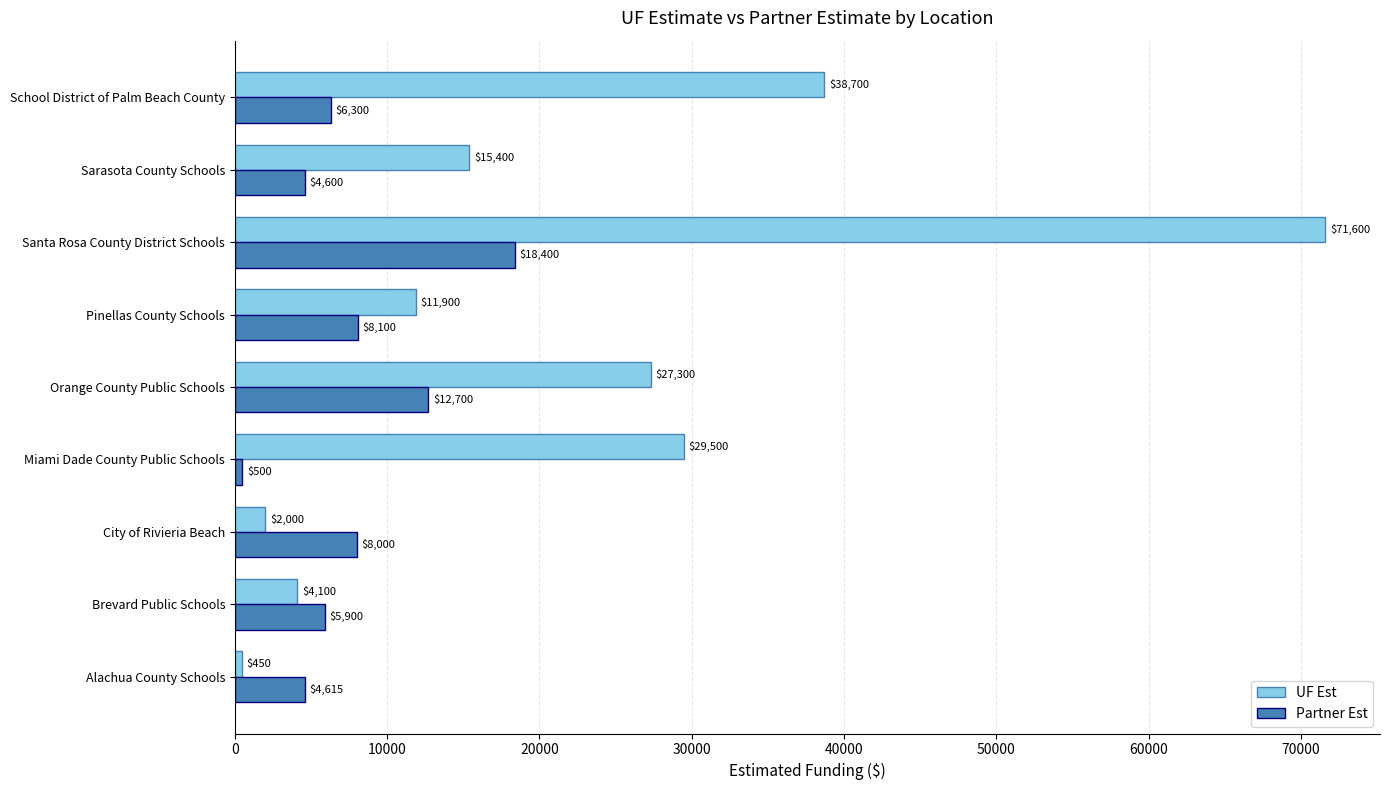

Which category has the highest value across all series?

Santa Rosa County District Schools